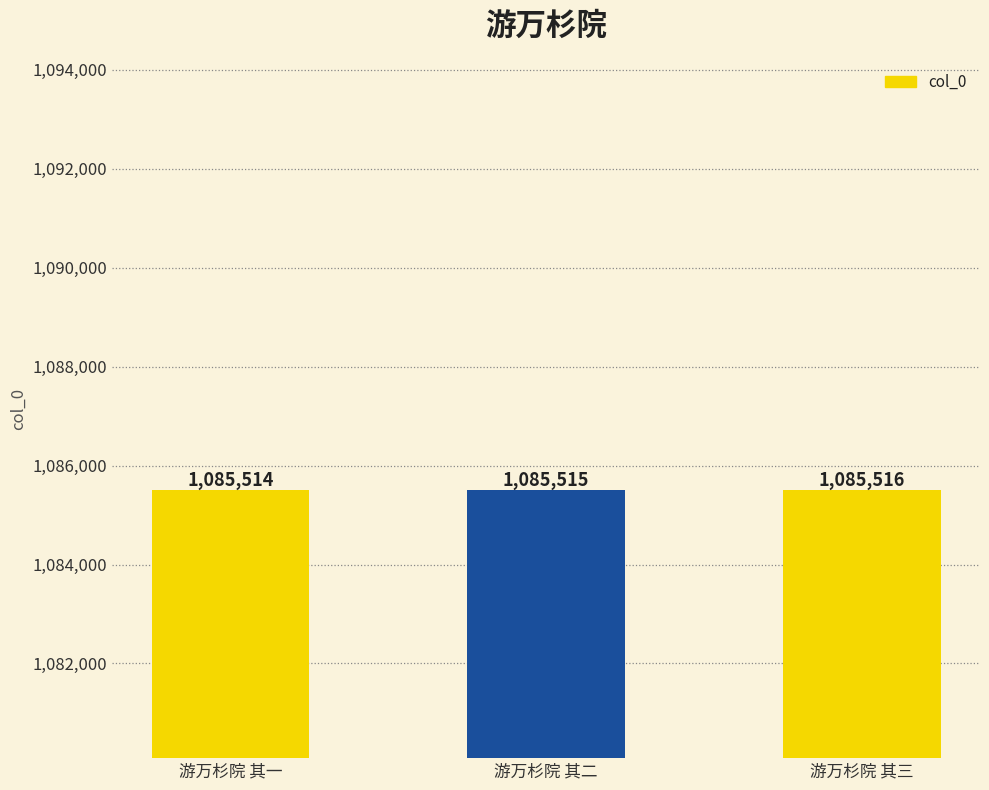

Reading left to right, what are all the values shown in this chart?

1085514	1085515	1085516